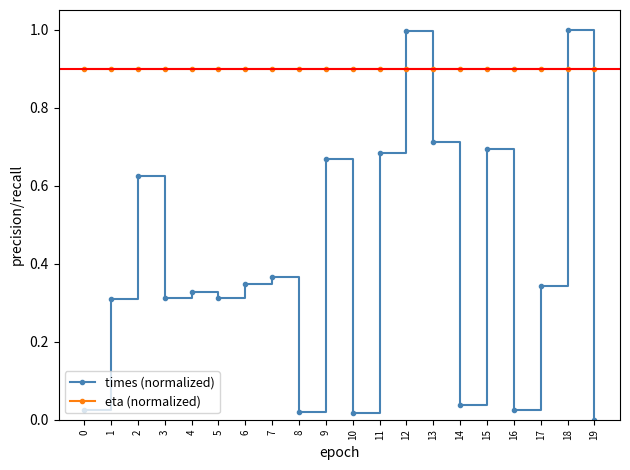

After their last crossing, which series has the higher values: times (normalized) or eta (normalized)?

eta (normalized)